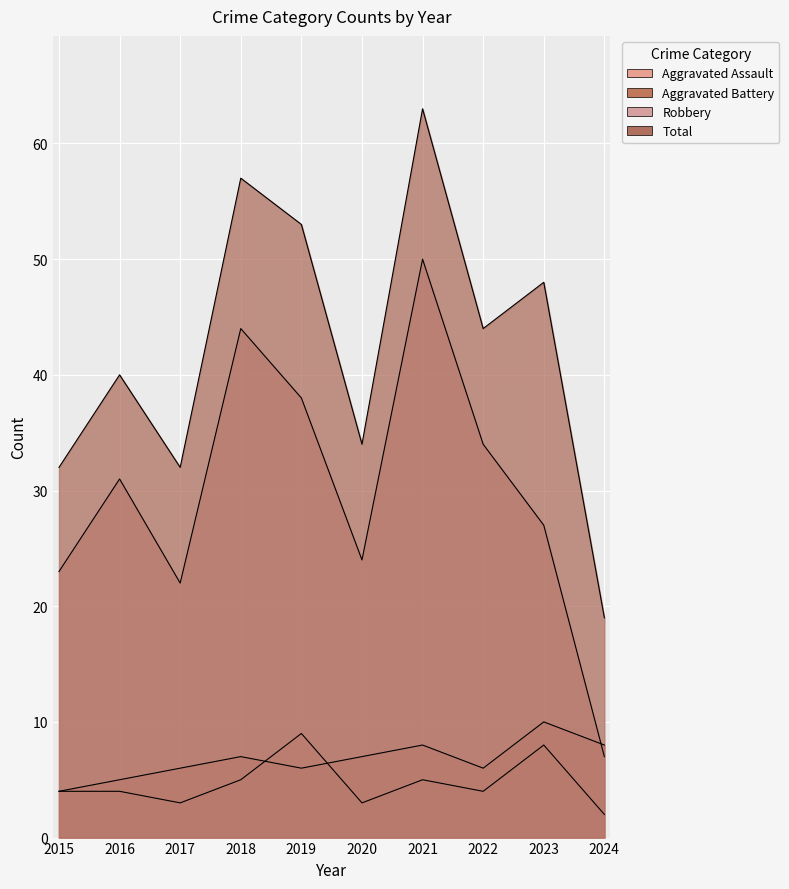

At which label does Aggravated Battery first exceed 7?

2021